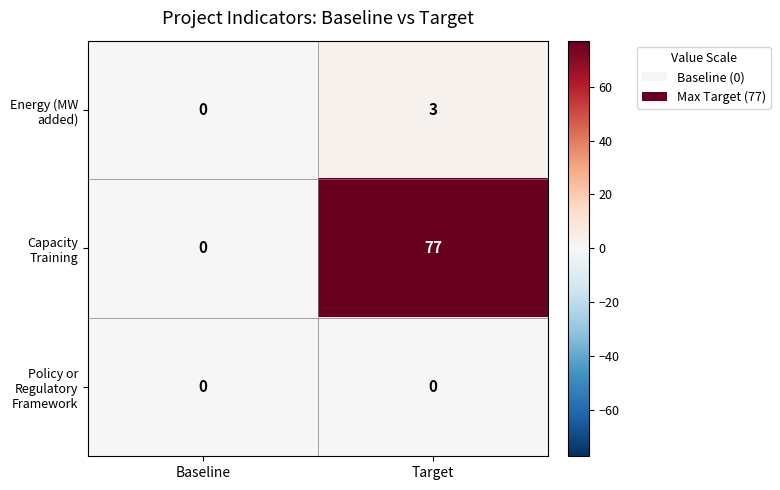

What is the sum of the Capacity Training values at Target and Baseline?

77